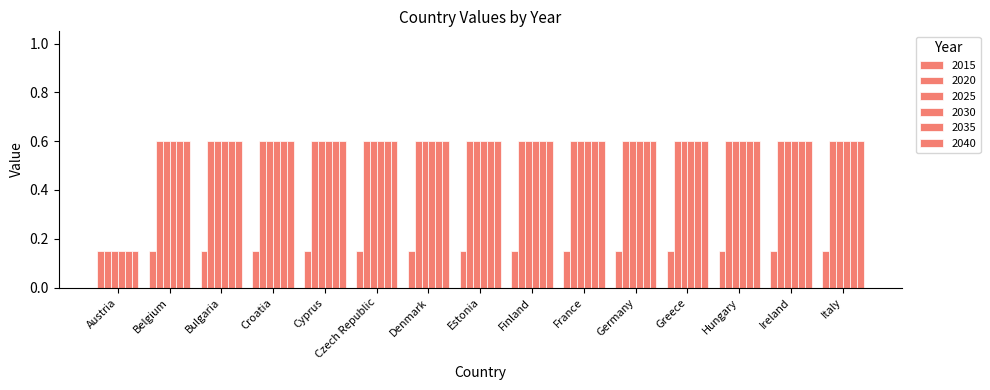

How many 2030 values are between 0 and 1?

15